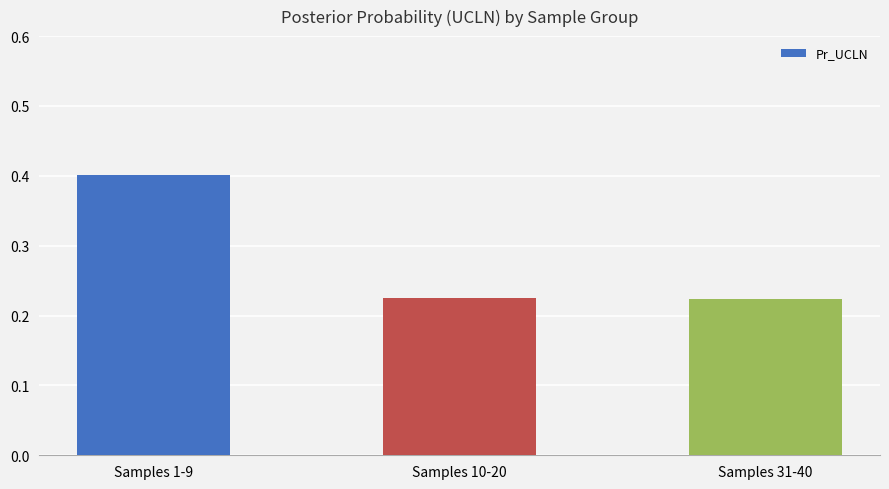

What is the maximum value shown in the chart?

0.4